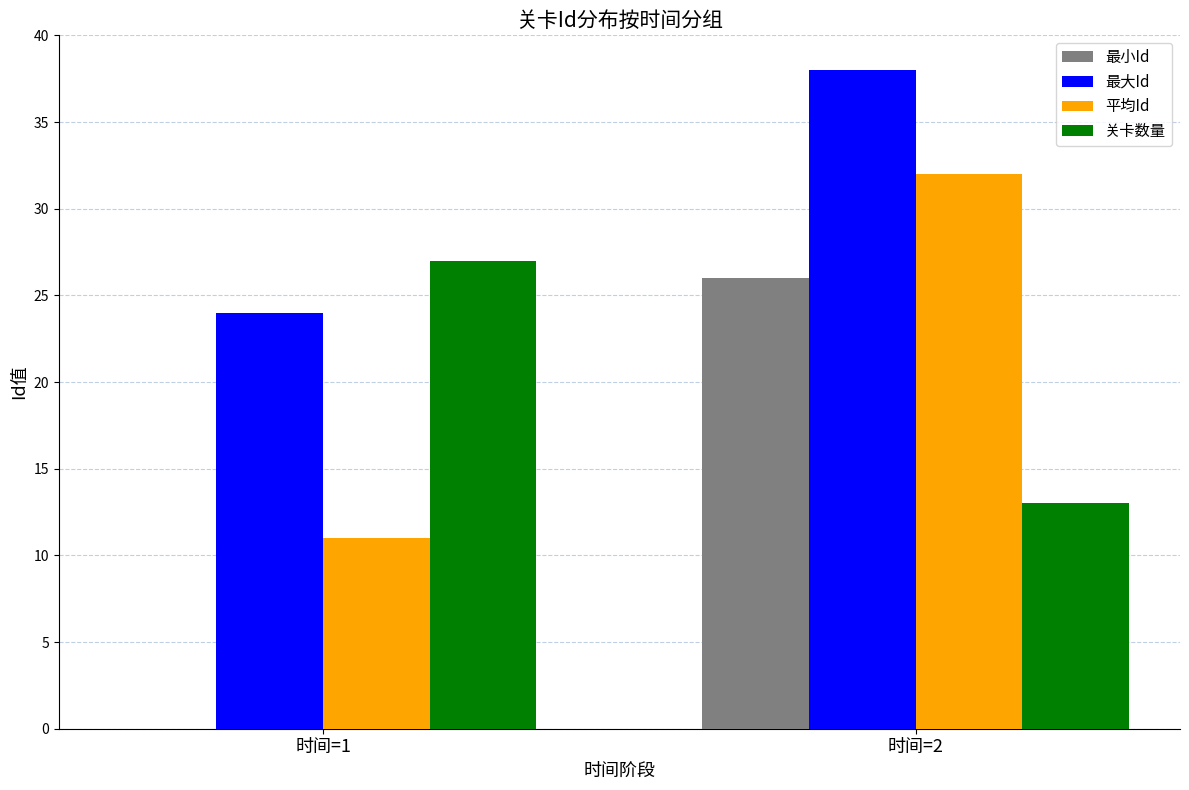

What is the sum of all 平均Id values?

43